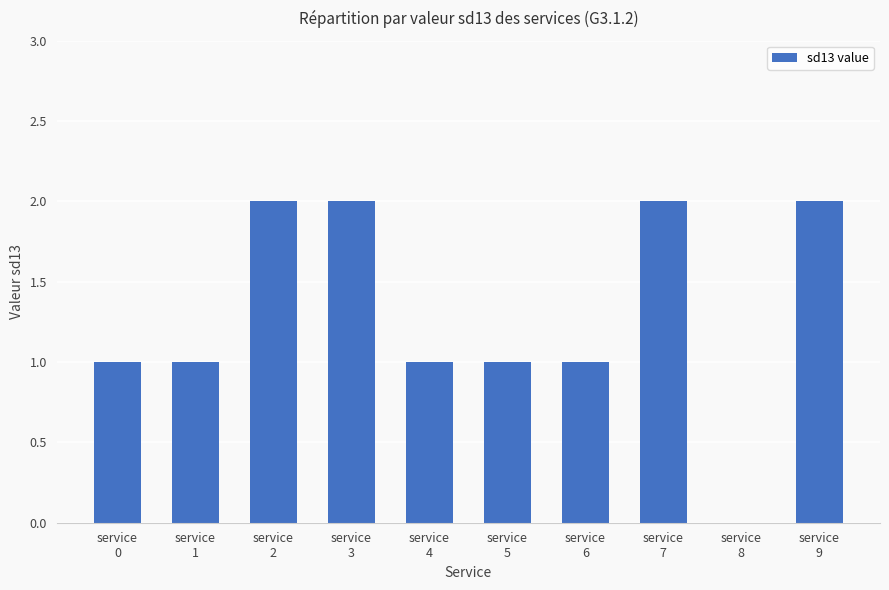

The value at service
1 is 1. True or false?

True